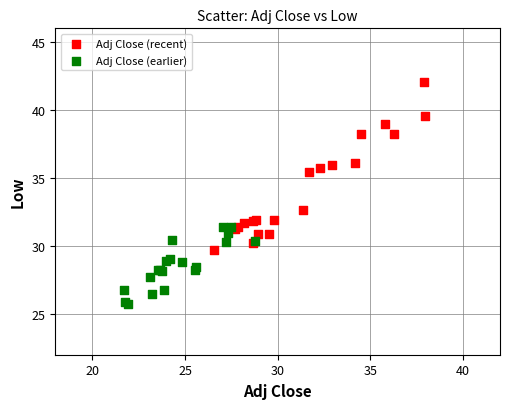

Which series contains the lowest Y value?

Adj Close (earlier)